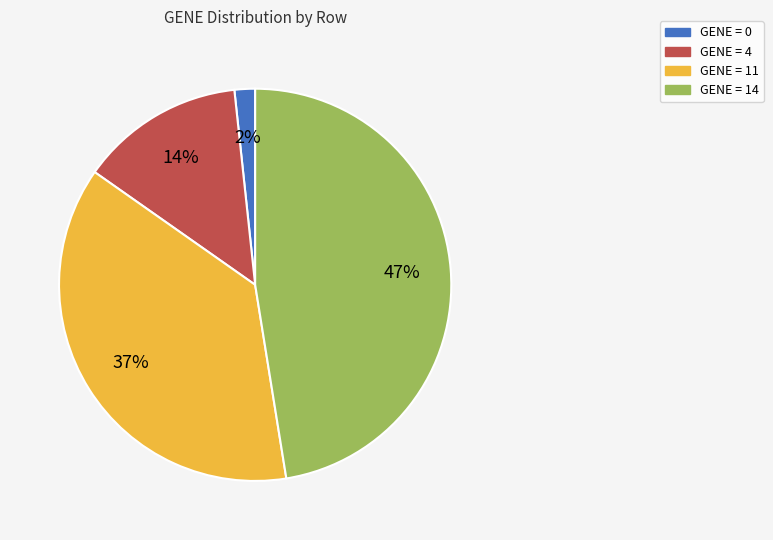

How many segments does this pie chart have?

4